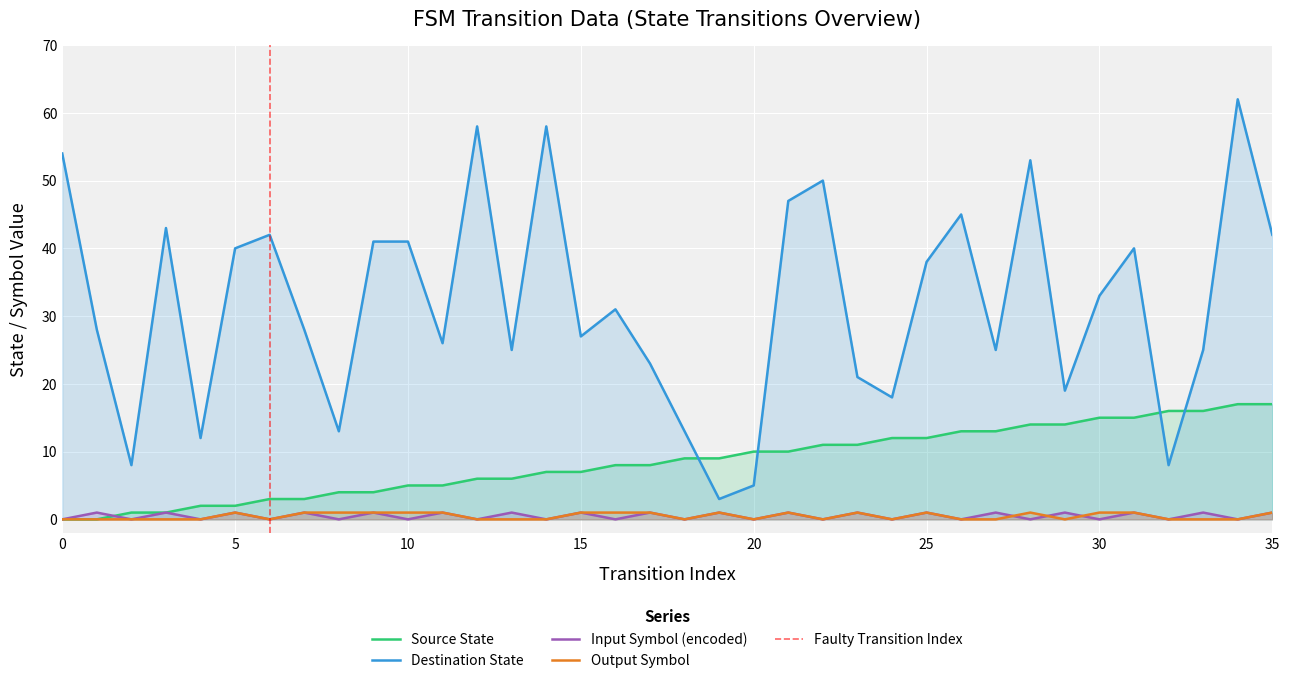

Is it true that input_symbol_encoded equals 0 at 21?

False